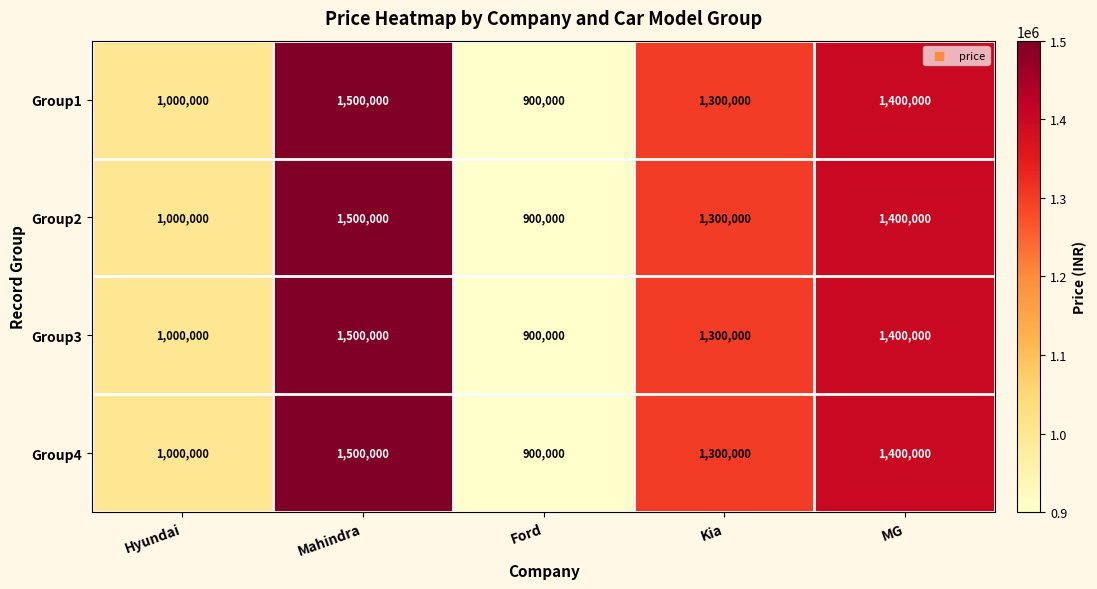

How many categories are shown in the chart?

5